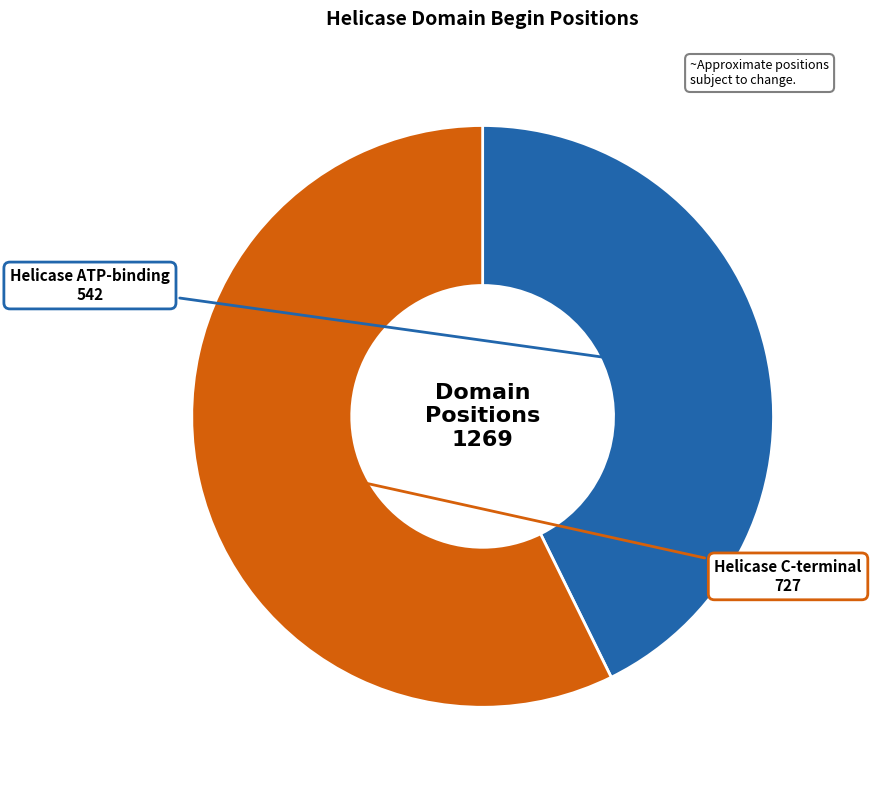

Count the number of slices in the pie.

2